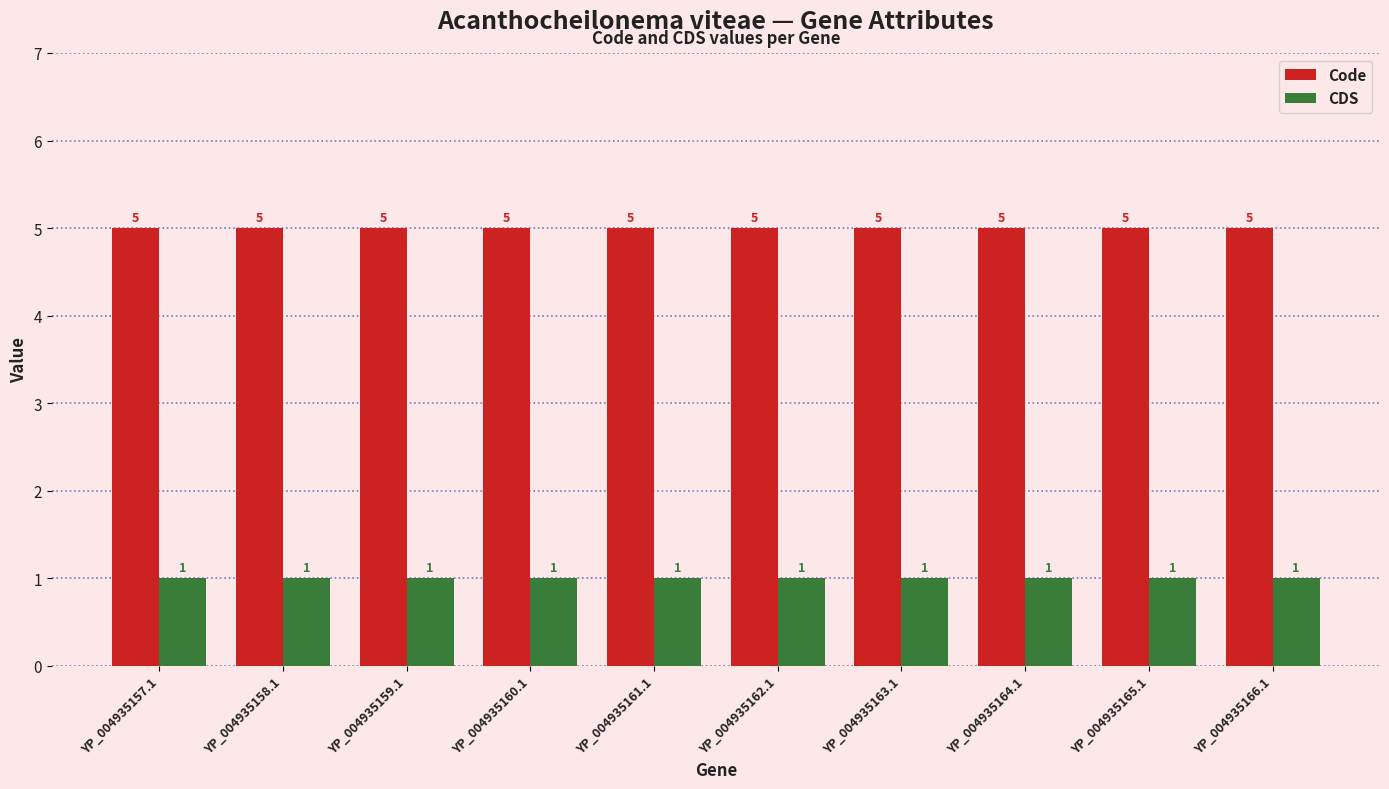

What is the minimum value for Code?

5